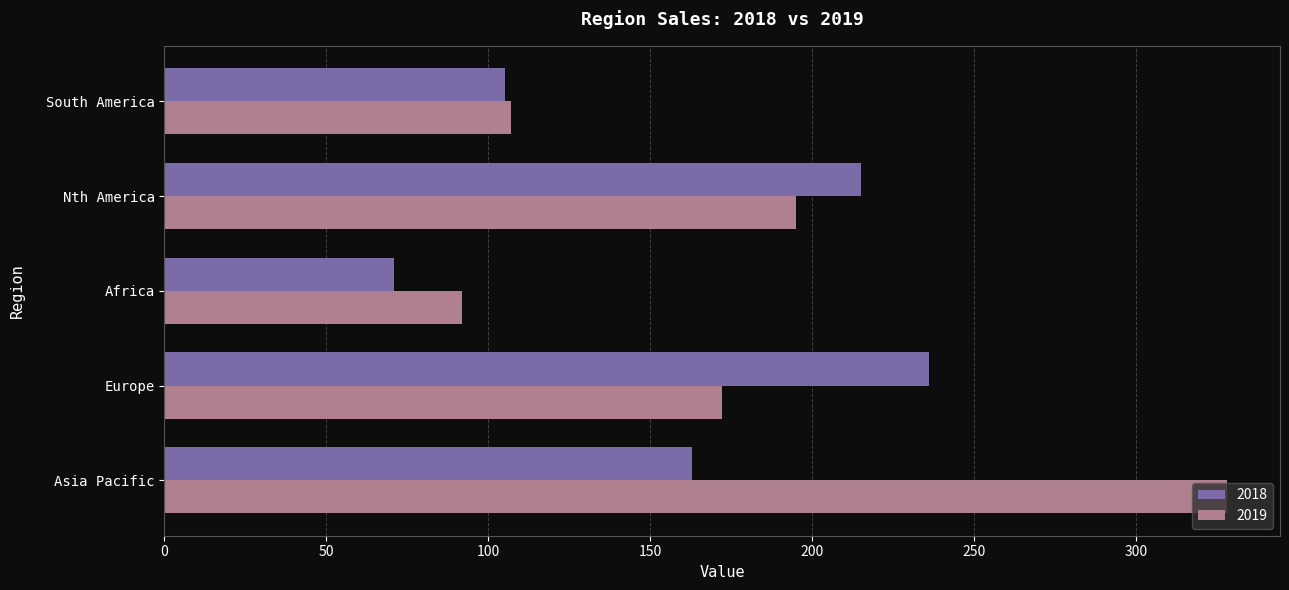

What is the spread (max minus min) of values at Asia Pacific?

165